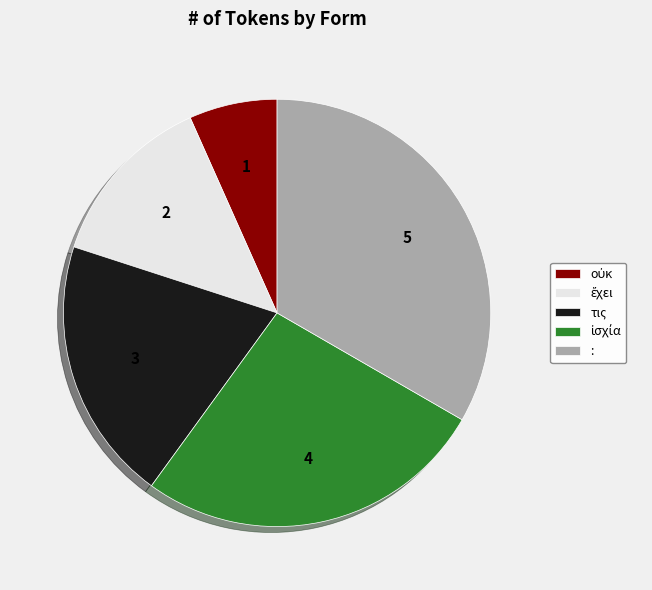

Which has a higher value, : or τις?

: